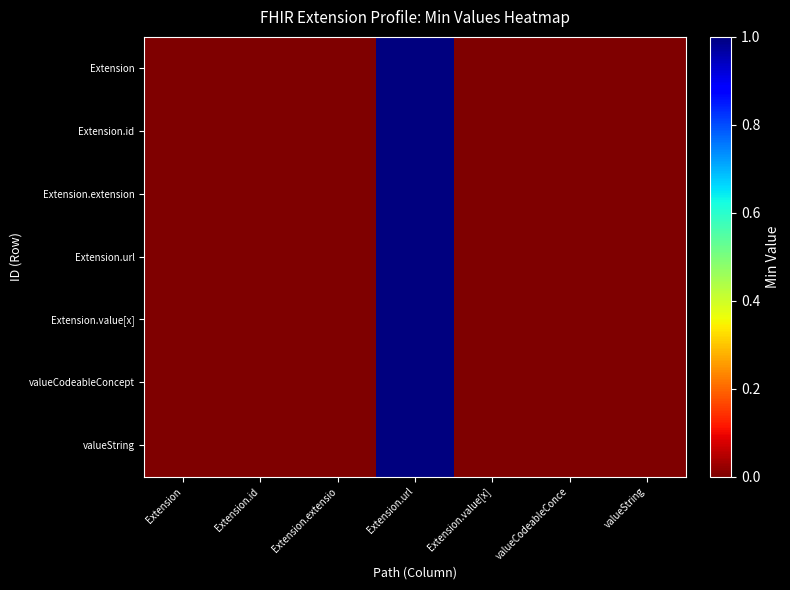

How many categories are shown in the chart?

7